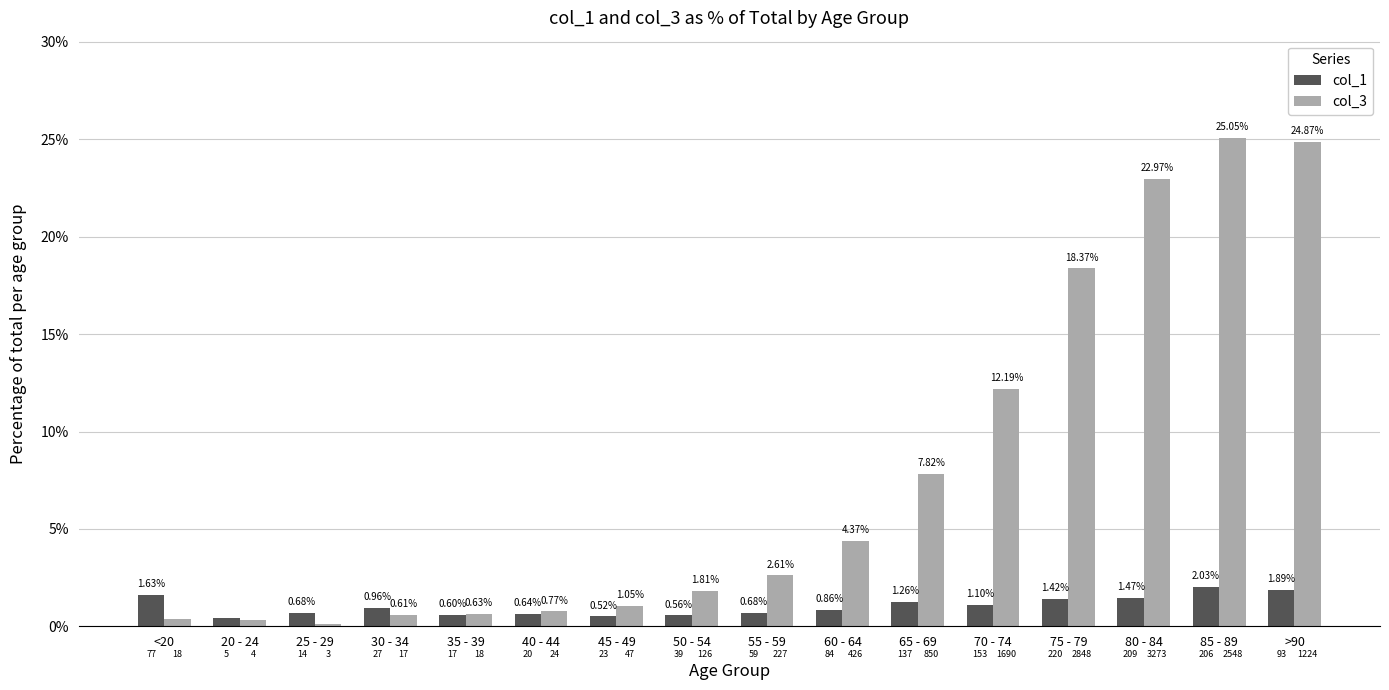

Are the bars grouped side by side (vs. stacked)?

Yes